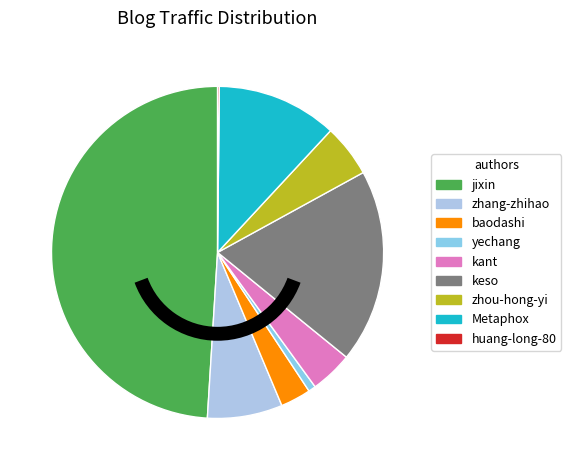

Is there any slice that represents more than half of the pie?

No